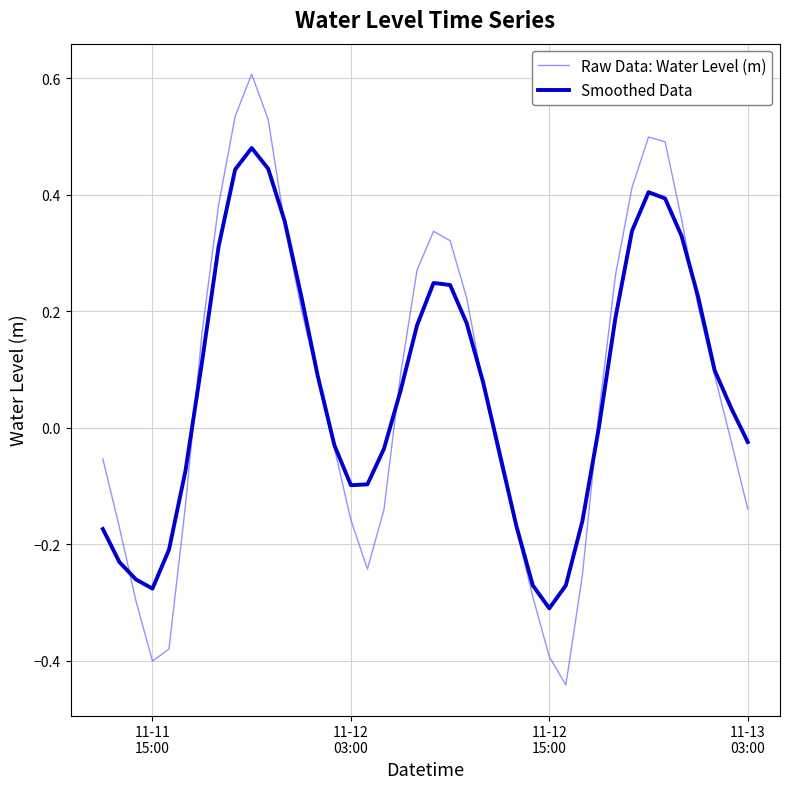

List the series in order of their peak value, lowest first.

Smoothed Data, Raw Data: Water Level (m)